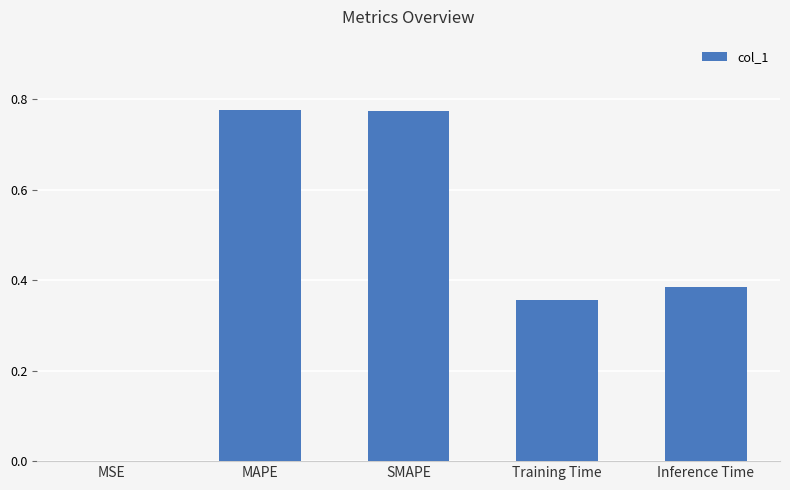

The value at SMAPE is 1.1. True or false?

False